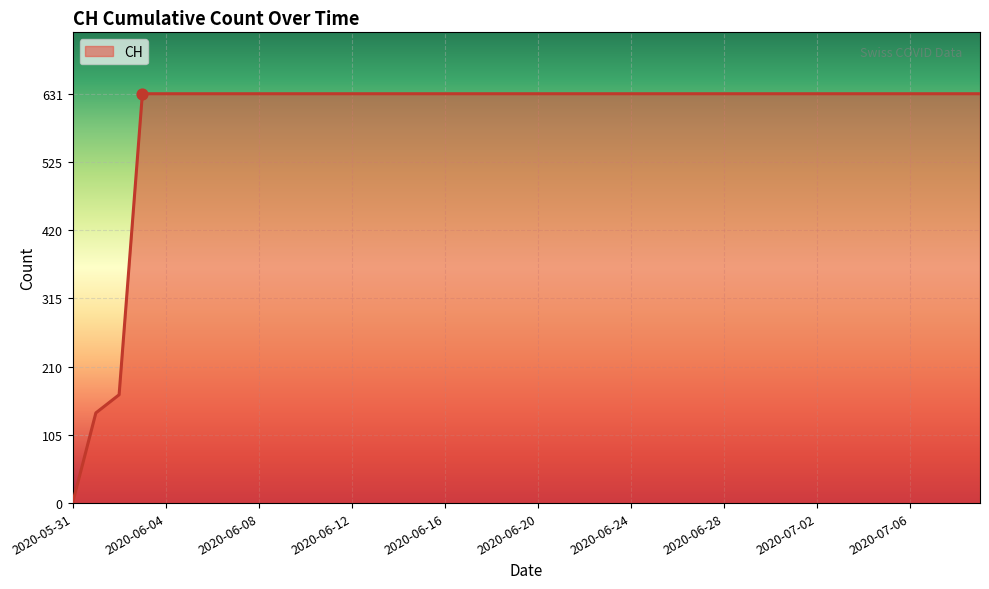

What is the maximum value shown in the chart?

631